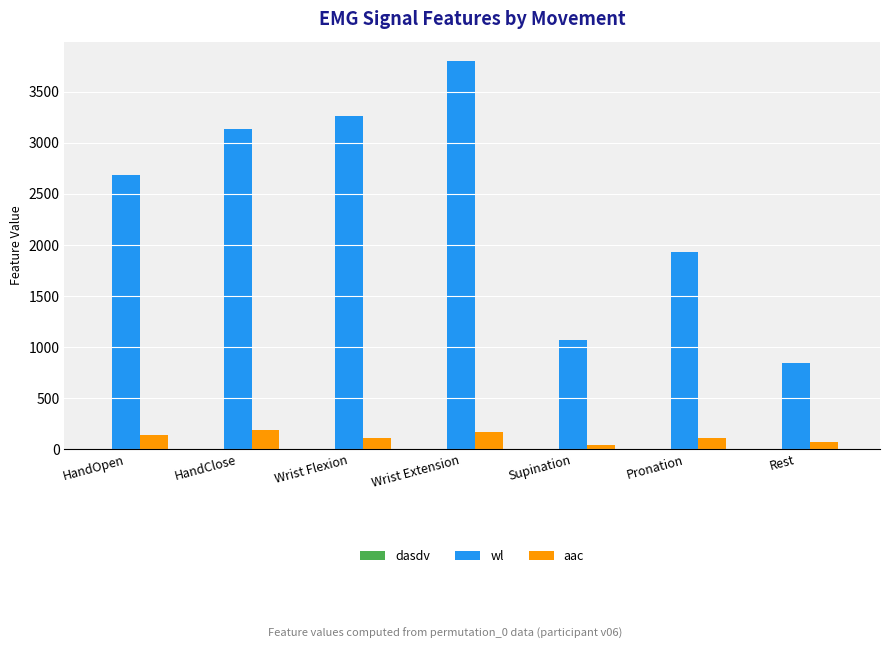

True or false: wl has a value of 1070.6 at Supination.

True